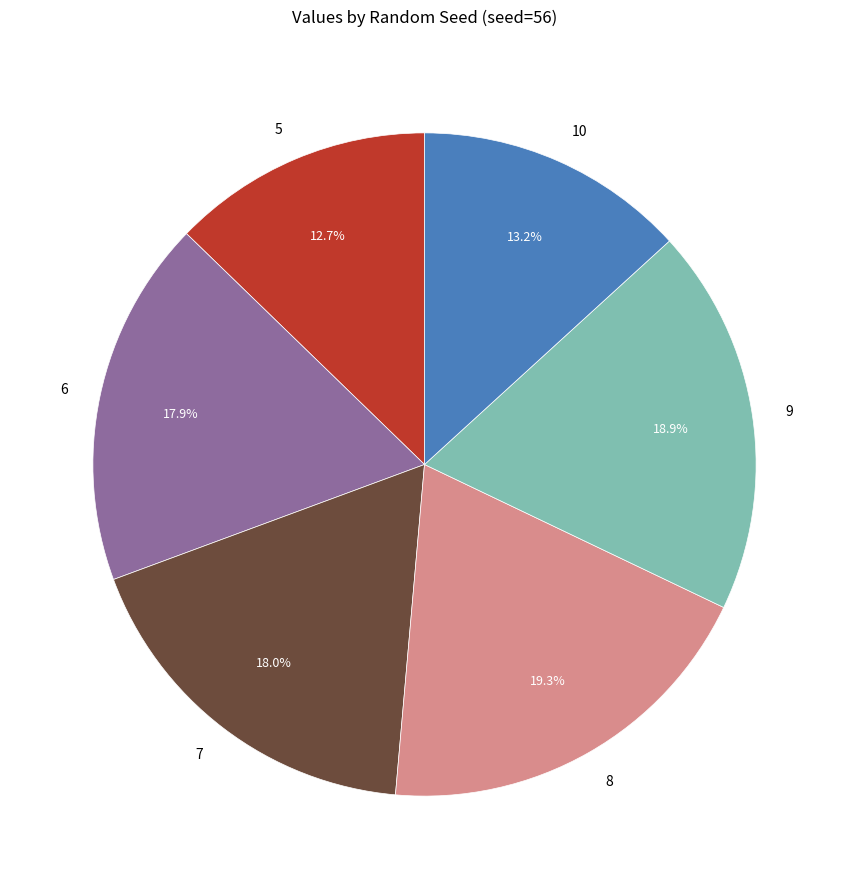

How many segments does this pie chart have?

6